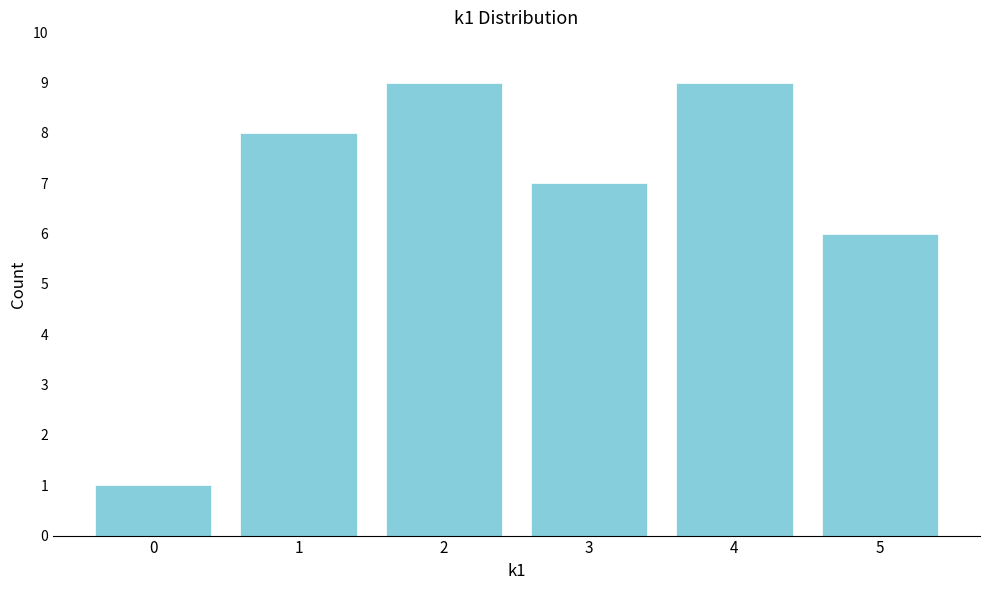

Reading left to right, what are all the values shown in this chart?

0=1	1=8	2=9	3=7	4=9	5=6